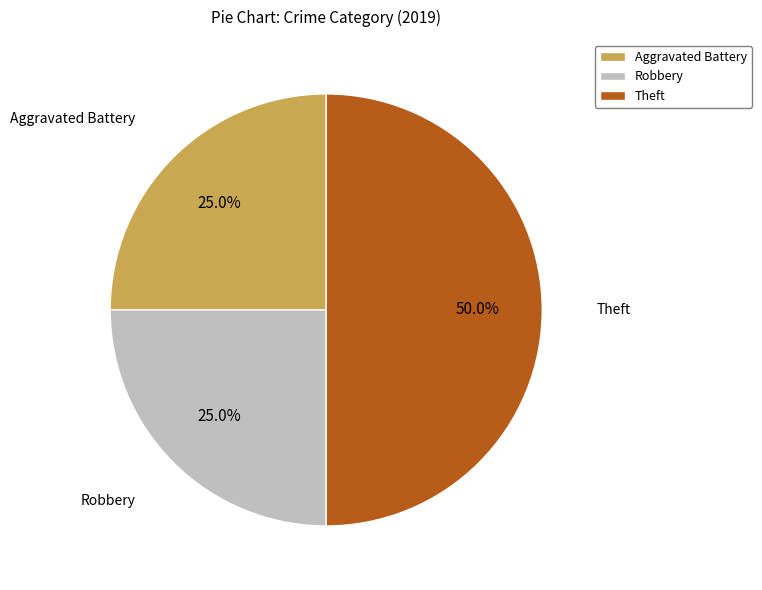

To the nearest percent, what percentage of the pie is Robbery?

25%